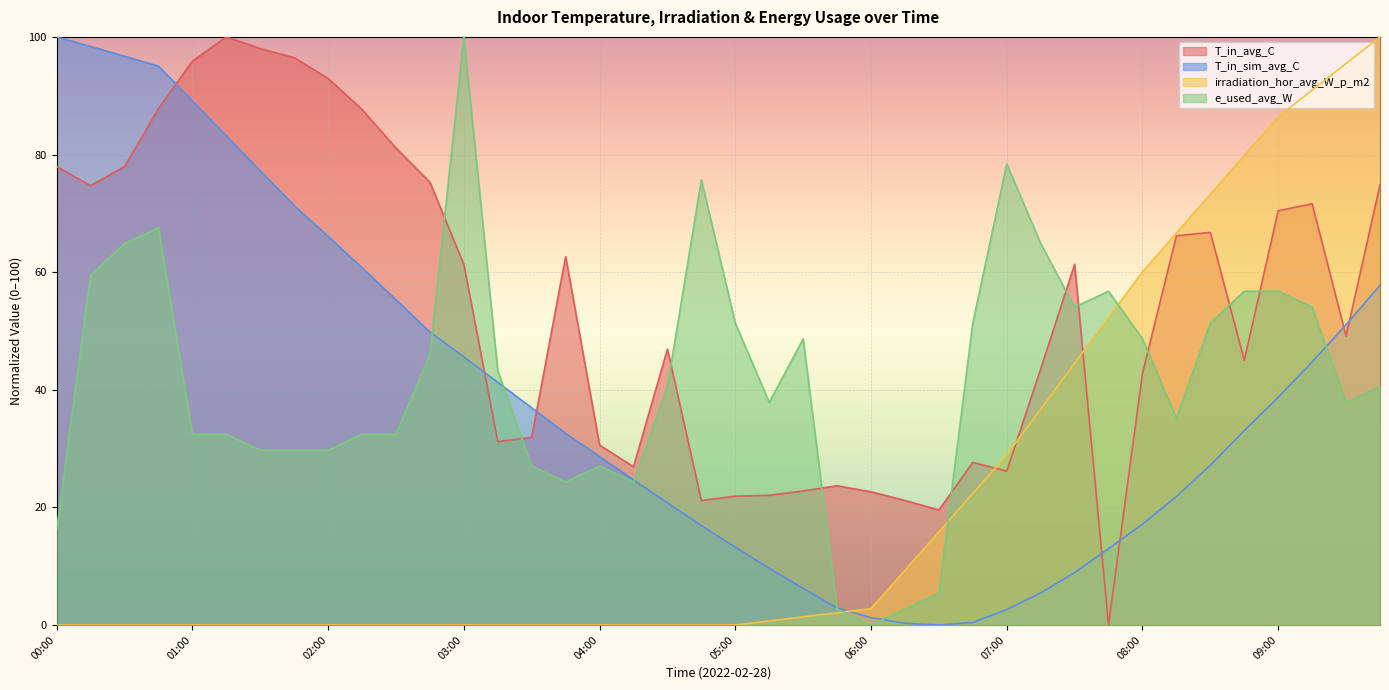

What is the difference between the e_used_avg_W values at 00:45 and 00:30?

2.7